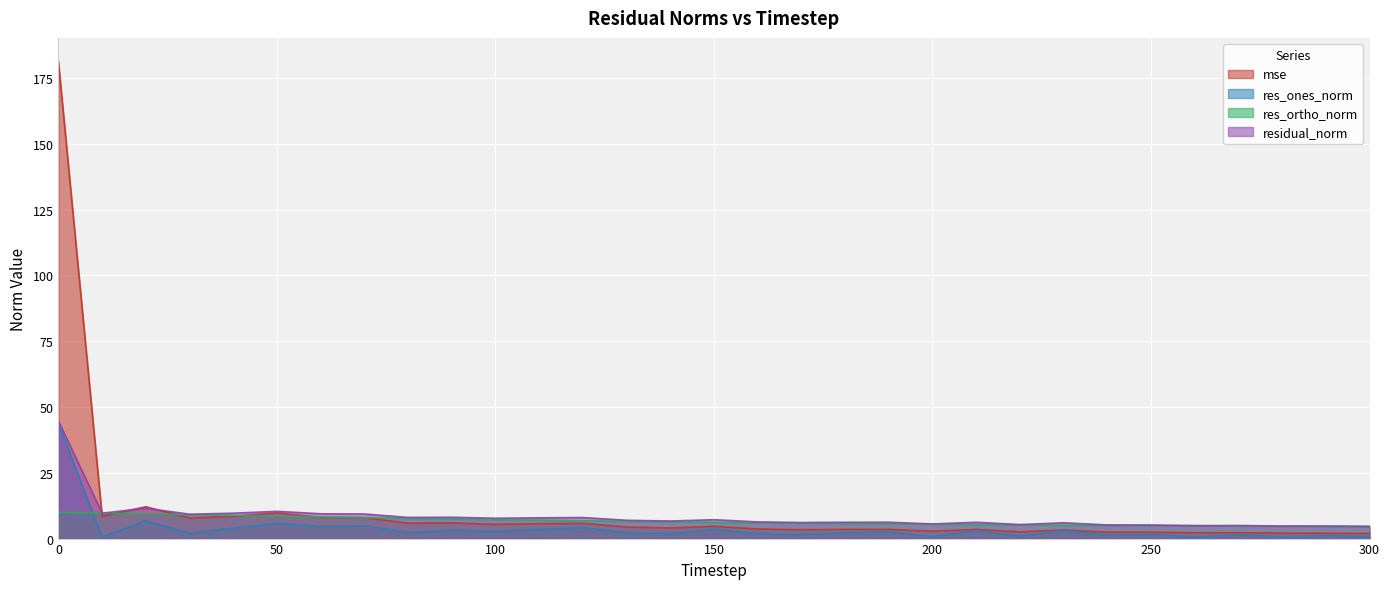

Count the number of data series in this chart.

4